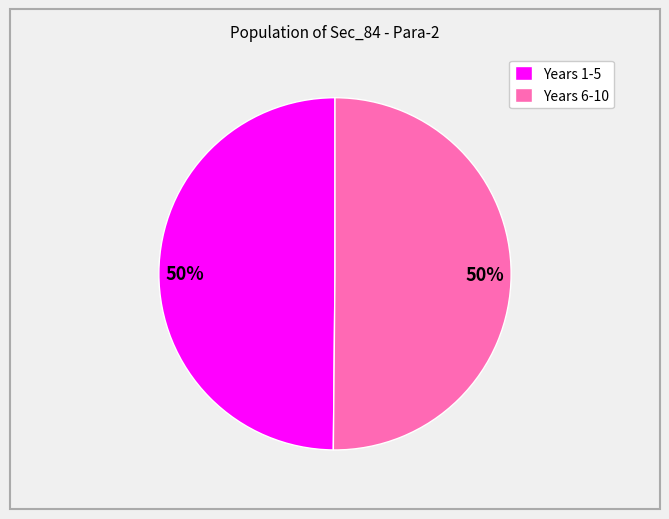

Approximately how many times larger is the value at Years 6-10 compared to Years 1-5?

1.0